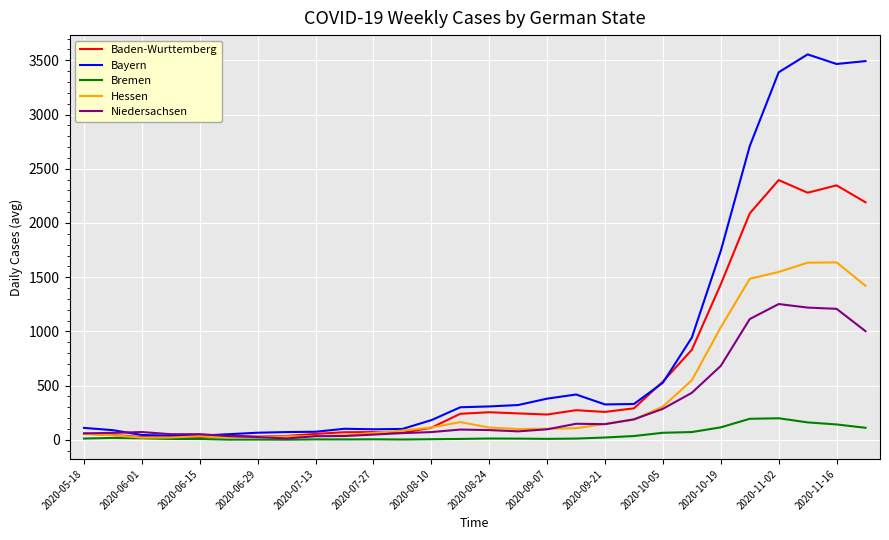

Which series has the widest spread of values?

Bayern